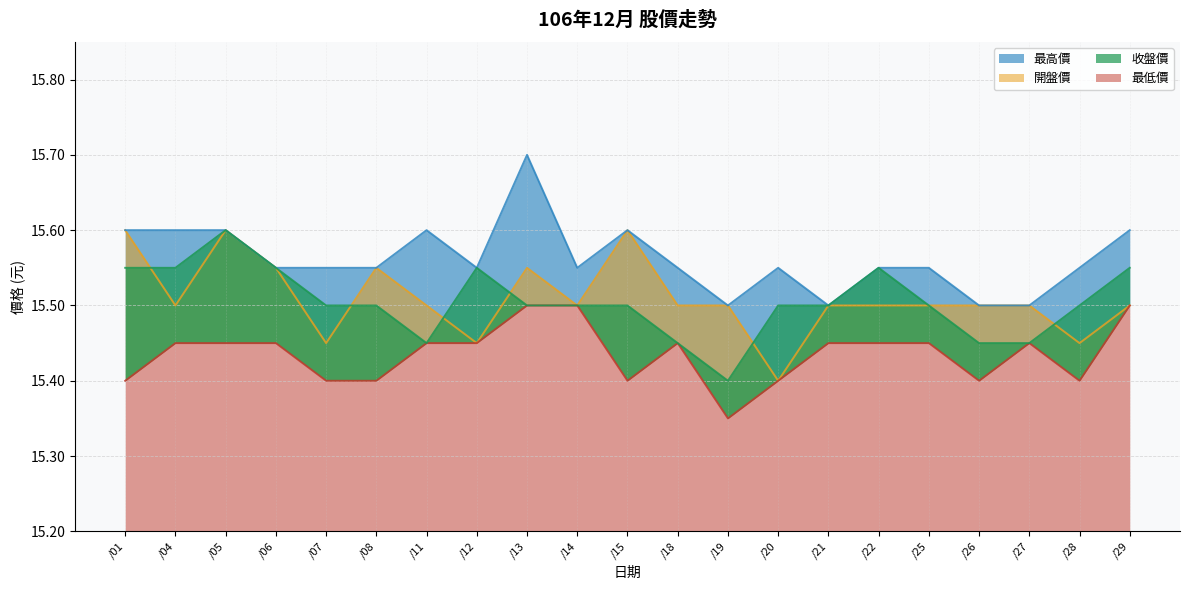

Reading left to right, what are all the values shown in this chart?

開盤價: 15.6	15.5	15.6	15.6	15.4	15.6	15.5	15.4	15.6	15.5	15.6	15.5	15.5	15.4	15.5	15.5	15.5	15.5	15.5	15.4	15.5
最高價: 15.6	15.6	15.6	15.6	15.6	15.6	15.6	15.6	15.7	15.6	15.6	15.6	15.5	15.6	15.5	15.6	15.6	15.5	15.5	15.6	15.6
最低價: 15.4	15.4	15.4	15.4	15.4	15.4	15.4	15.4	15.5	15.5	15.4	15.4	15.3	15.4	15.4	15.4	15.4	15.4	15.4	15.4	15.5
收盤價: 15.6	15.6	15.6	15.6	15.5	15.5	15.4	15.6	15.5	15.5	15.5	15.4	15.4	15.5	15.5	15.6	15.5	15.4	15.4	15.5	15.6